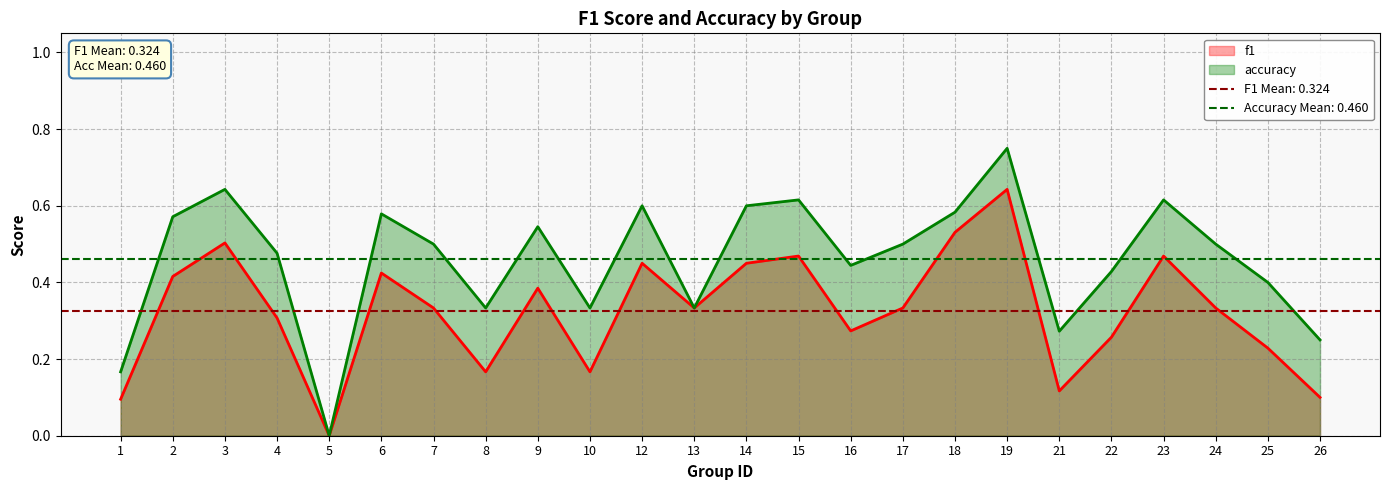

Reading right to left, extract all data points from this chart.

f1: 26=0.1	25=0.2	24=0.3	23=0.5	22=0.3	21=0.1	19=0.6	18=0.5	17=0.3	16=0.3	15=0.5	14=0.5	13=0.3	12=0.5	10=0.2	9=0.4	8=0.2	7=0.3	6=0.4	5=0.0	4=0.3	3=0.5	2=0.4	1=0.1
accuracy: 26=0.2	25=0.4	24=0.5	23=0.6	22=0.4	21=0.3	19=0.8	18=0.6	17=0.5	16=0.4	15=0.6	14=0.6	13=0.3	12=0.6	10=0.3	9=0.5	8=0.3	7=0.5	6=0.6	5=0.0	4=0.5	3=0.6	2=0.6	1=0.2